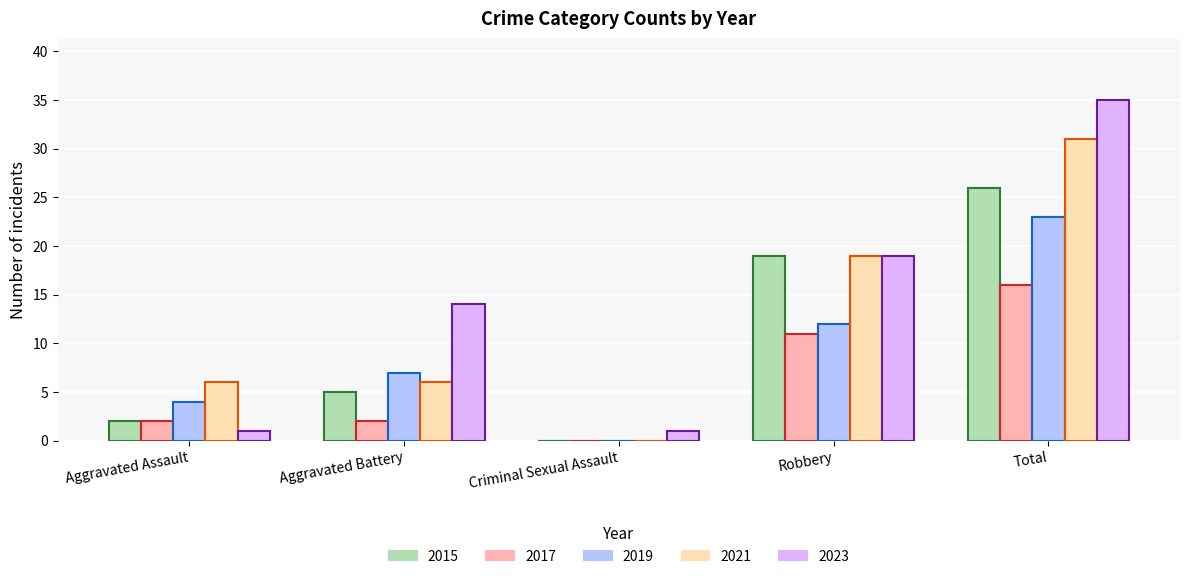

At which label does 2017 reach its peak?

Total